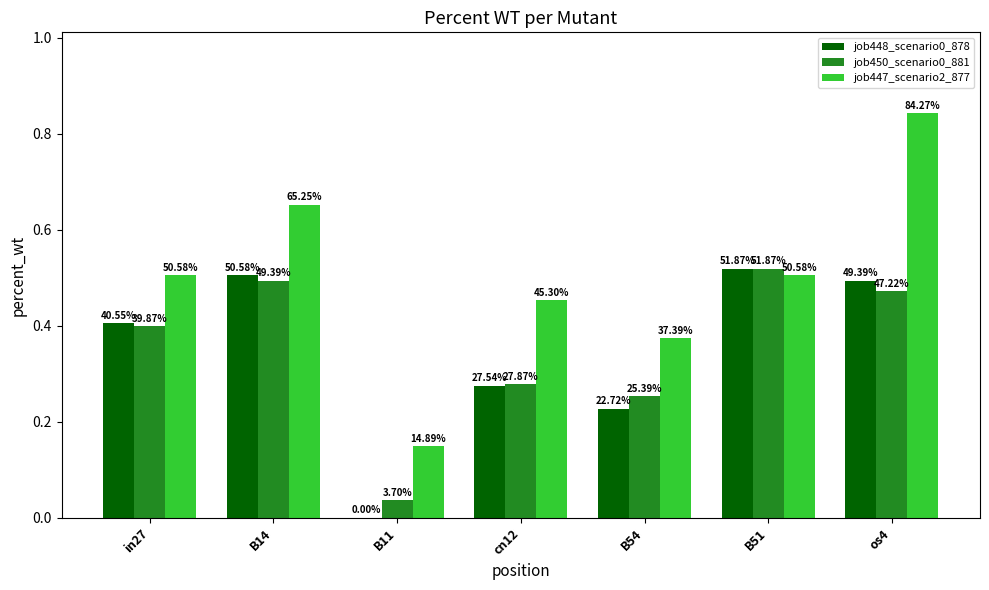

How many groups of bars are there?

7